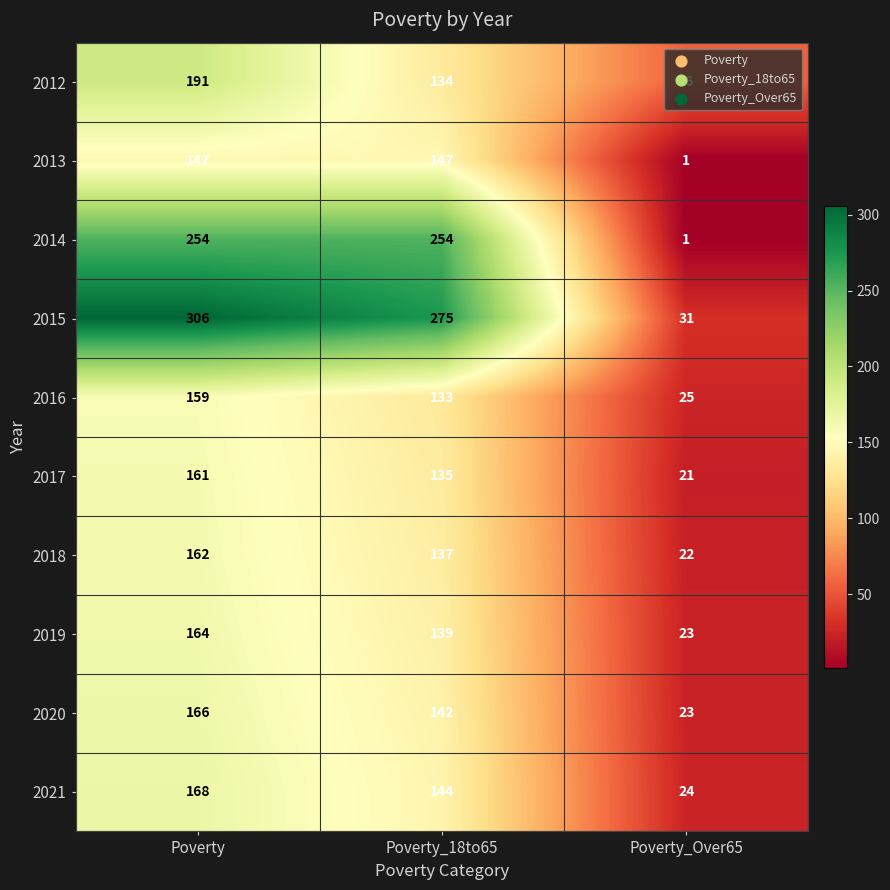

What value does the 2014 series have at Poverty_18to65, to the nearest 50?

250